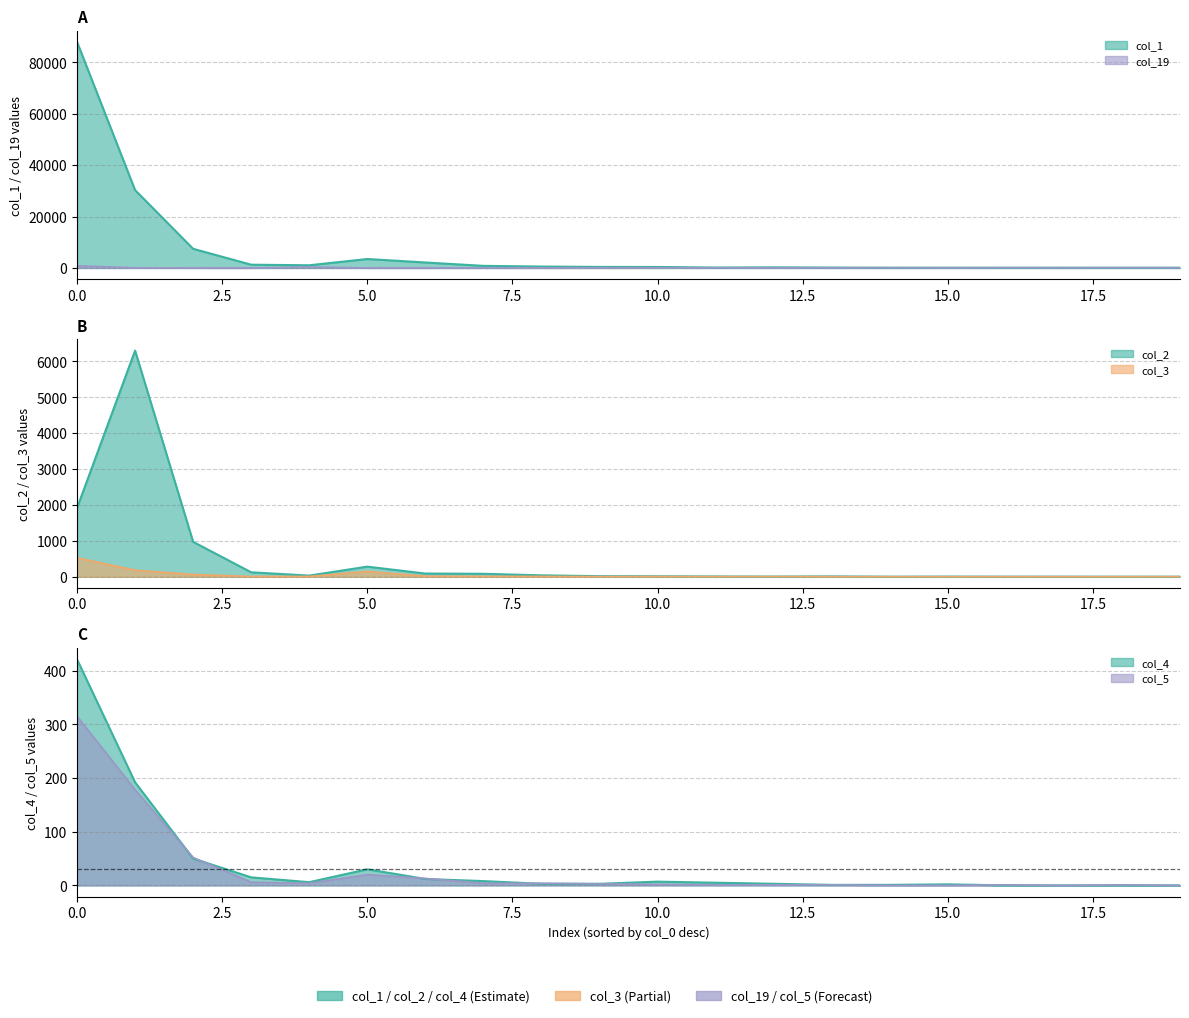

What is the highest value of the col_4 series?

421